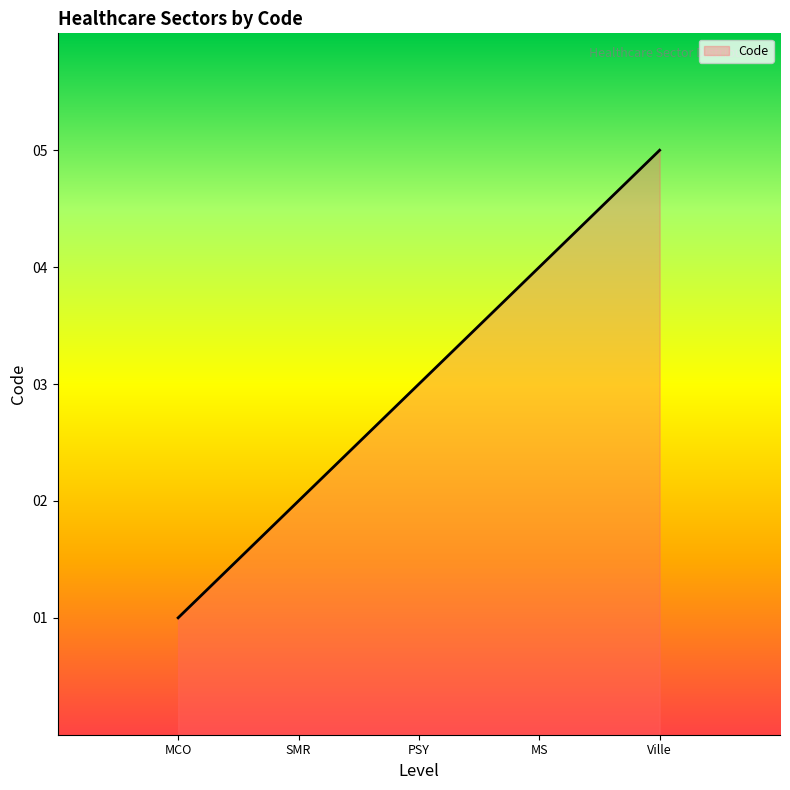

How many lines are shown in the chart?

1